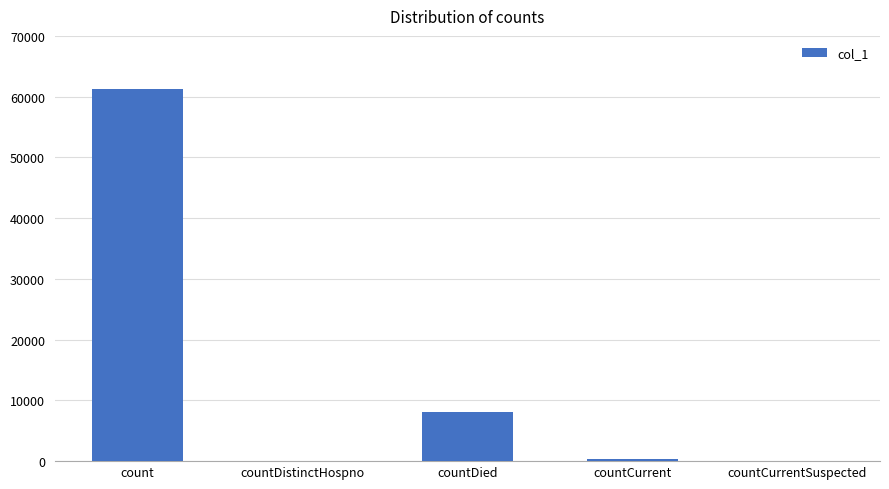

What is the sum of all values?

69689